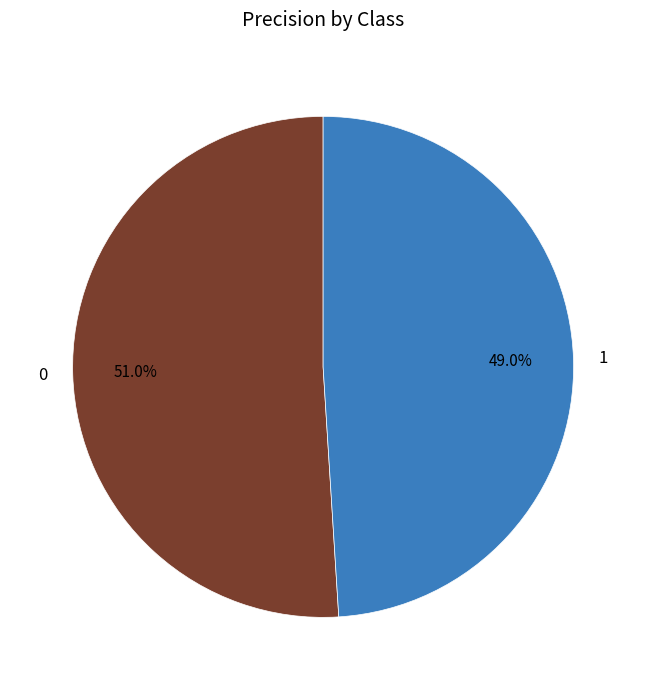

To the nearest percent, what percentage of the pie is 0?

51%